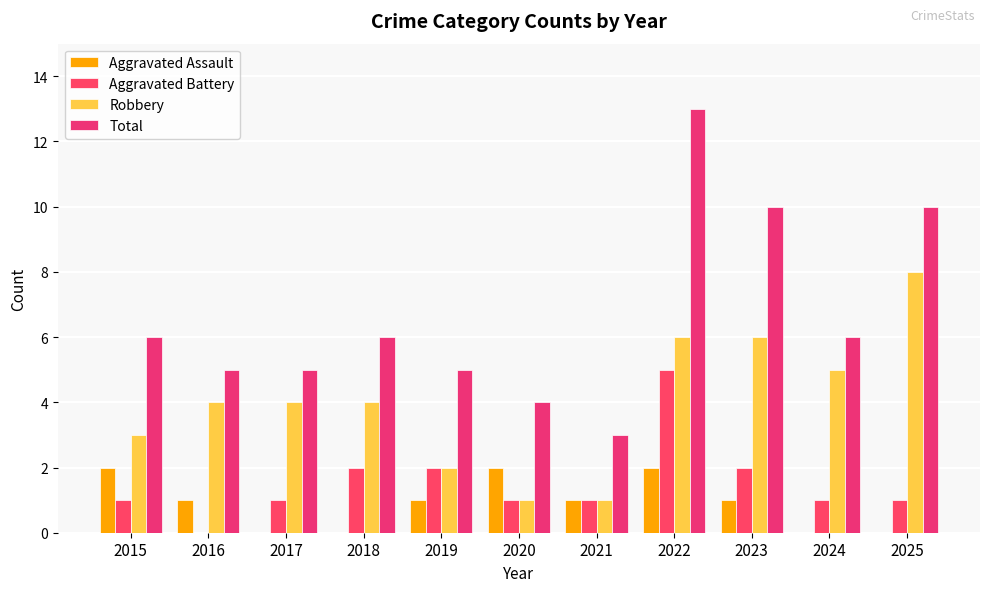

What is the value of the Total bar at the 2nd from the left?

5